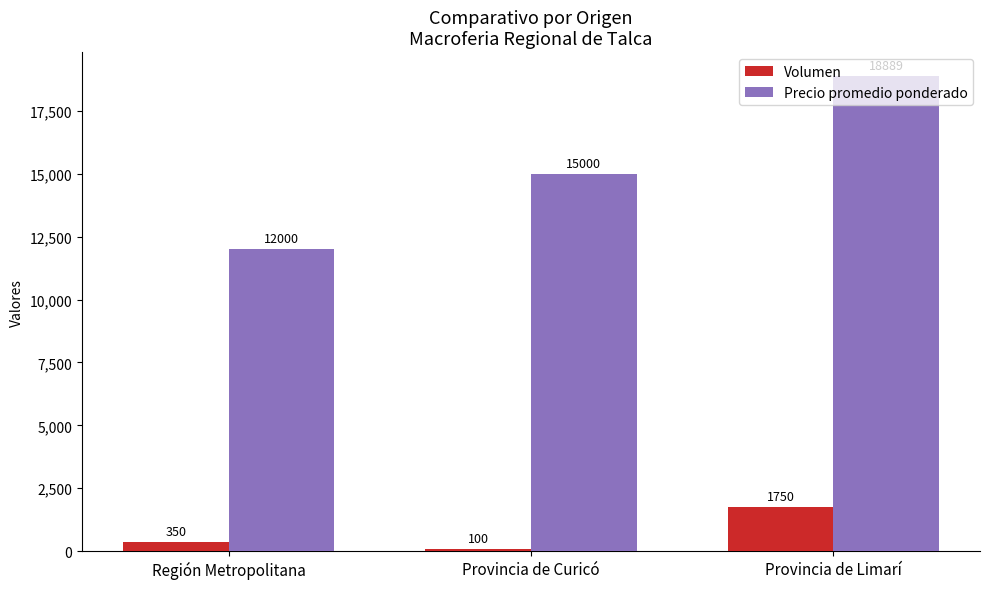

Which label corresponds to the largest value in the chart?

Provincia de Limarí